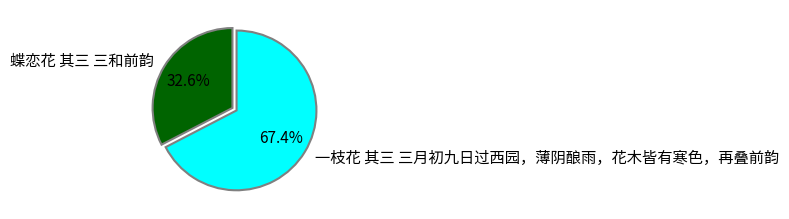

Is there any slice that represents more than half of the pie?

Yes